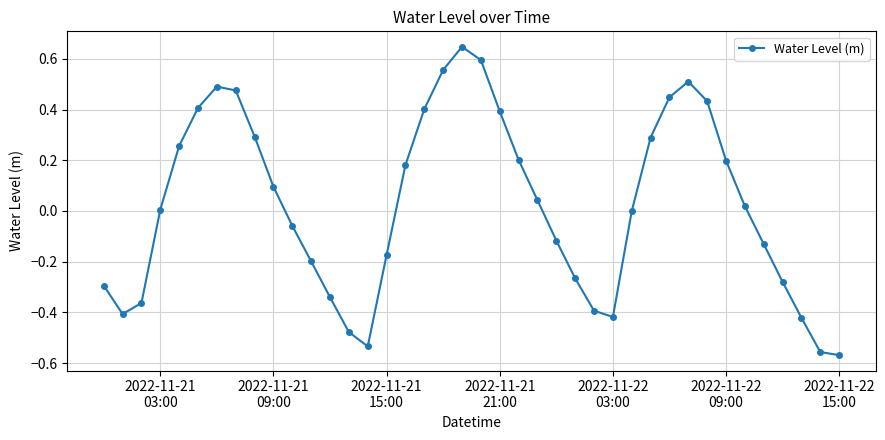

What is the difference between the maximum and minimum values?

1.2